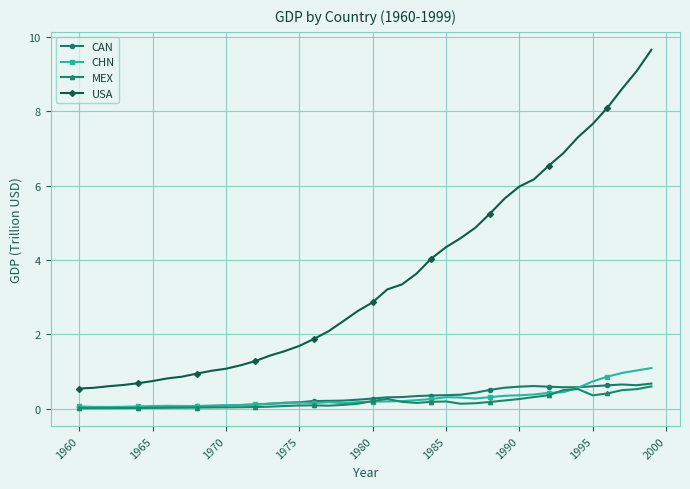

What is the highest value of the CHN series?

1.1